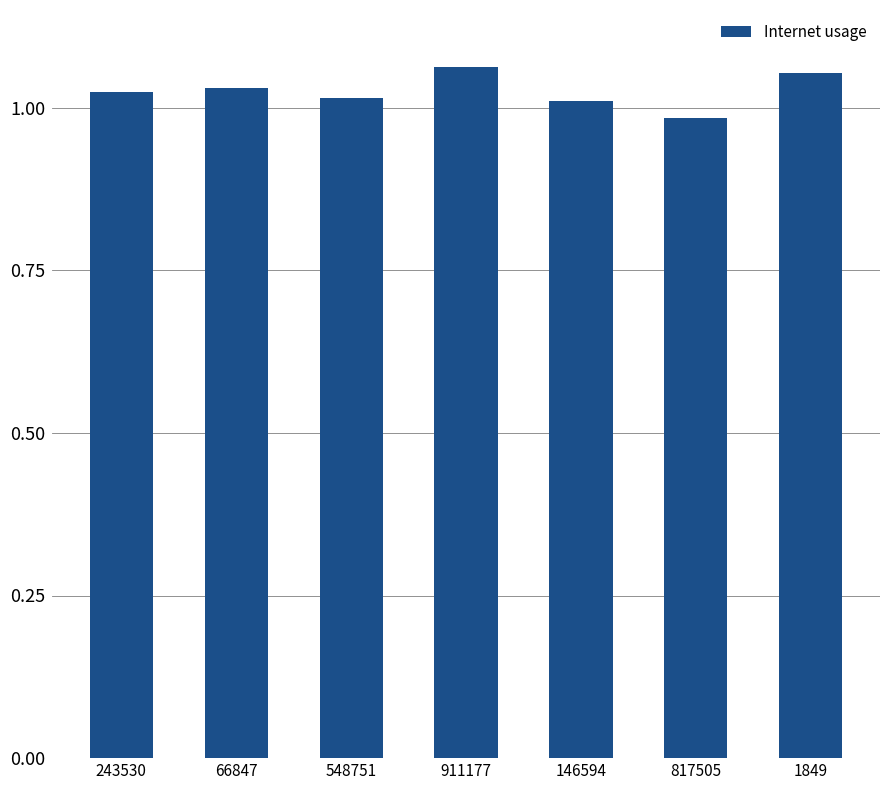

What is the sum of all values?

7.2